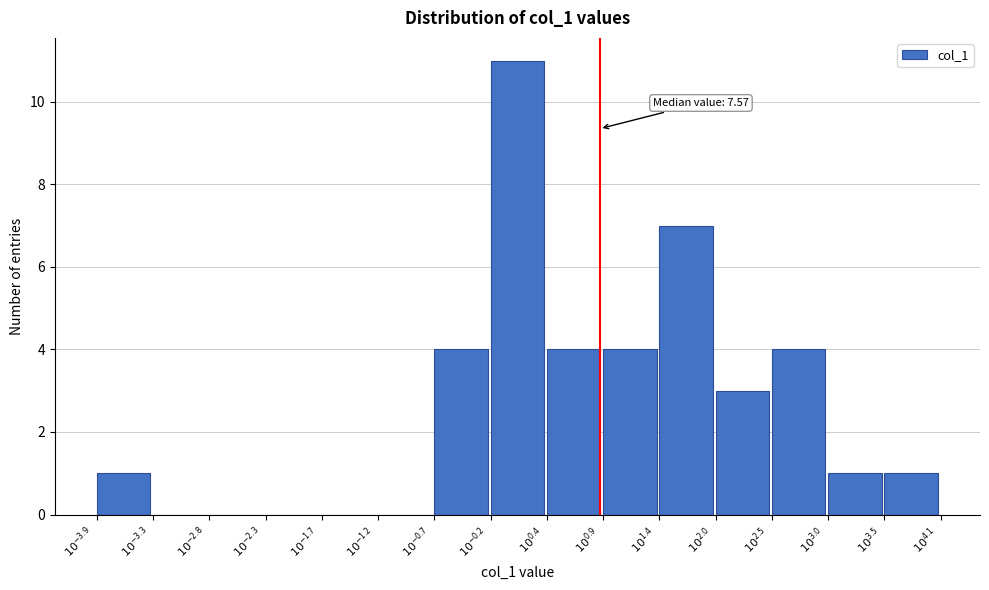

What is the sum of all values?

40